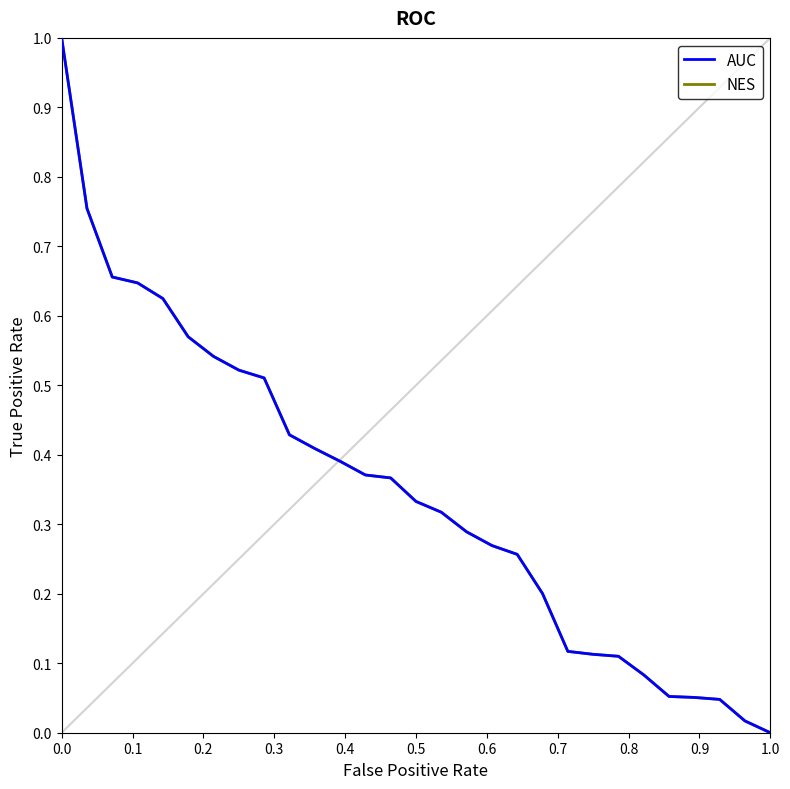

What is the highest value of the NES series?

1.0